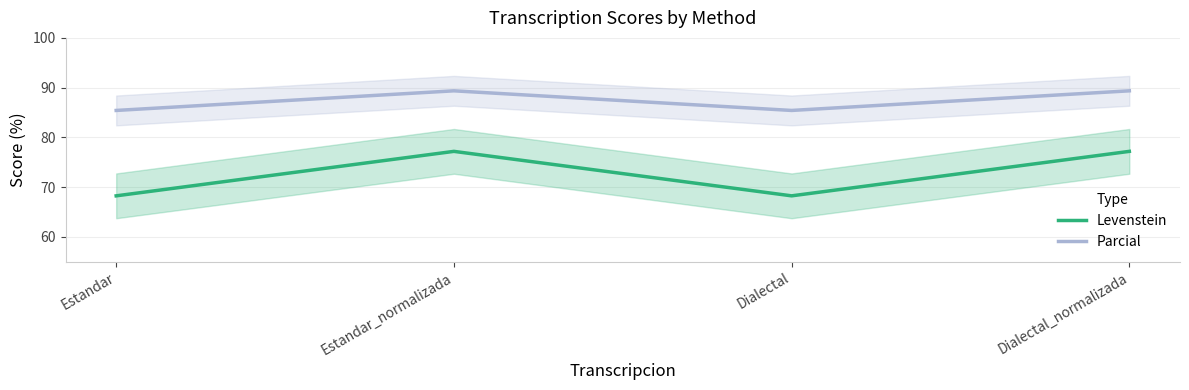

Which series has the largest total across all categories?

Parcial